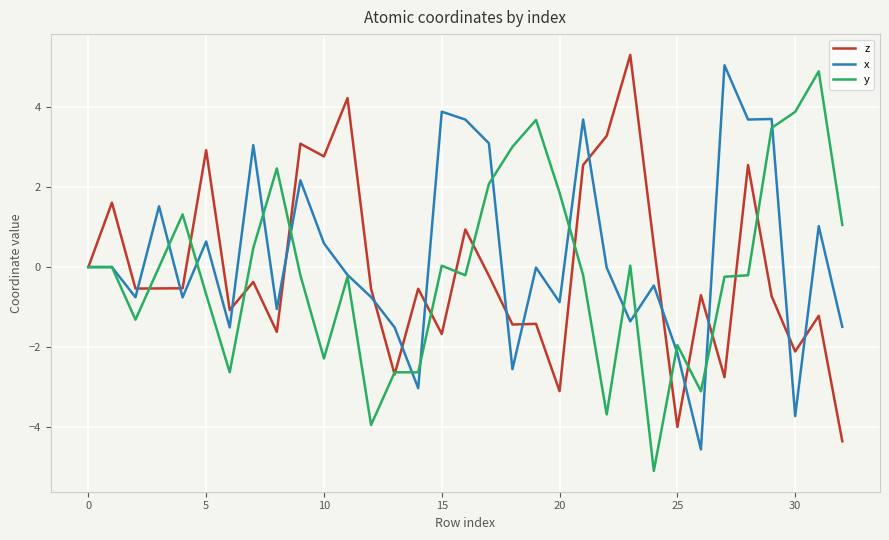

What is the highest value of the z series?

5.3